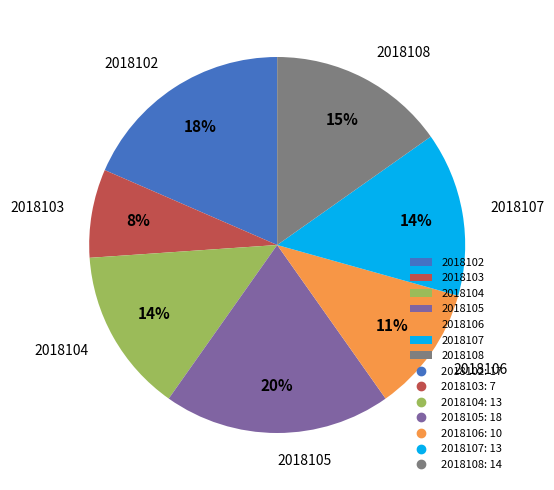

How many slices are in this pie chart?

7